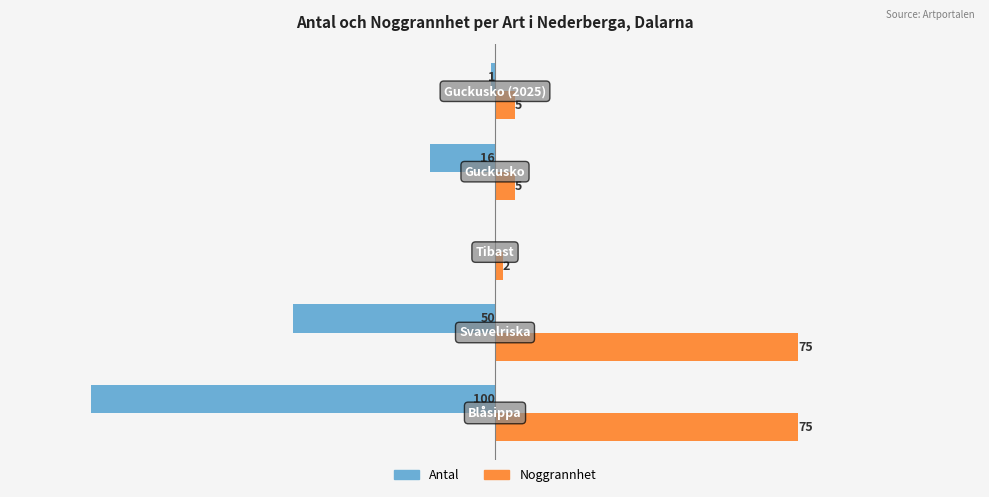

Which series has the largest total across all categories?

Noggrannhet